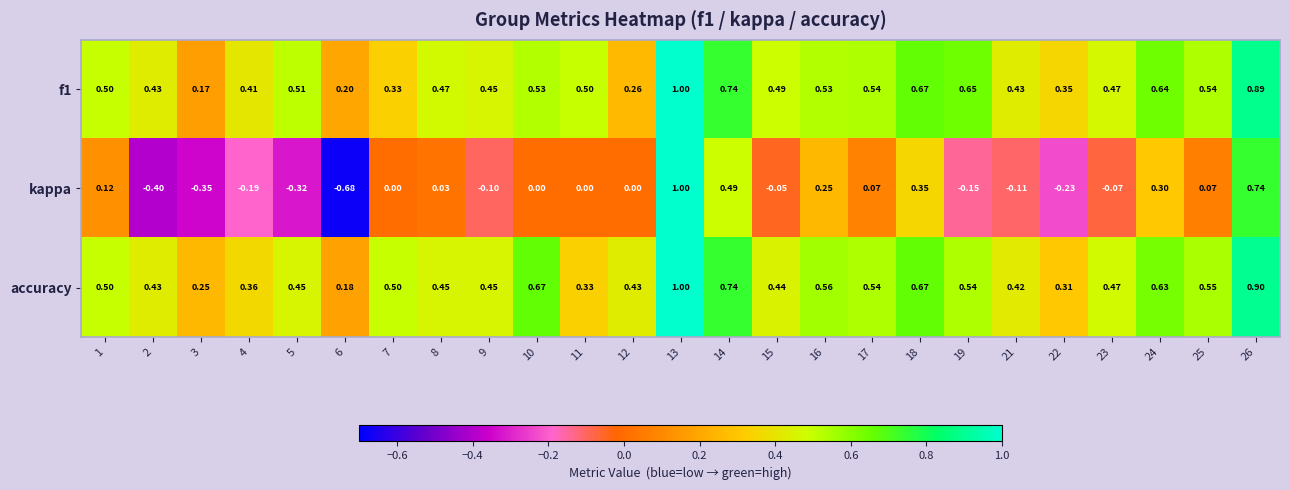

Is the value of accuracy at 25 greater than the value of f1 at 4?

Yes